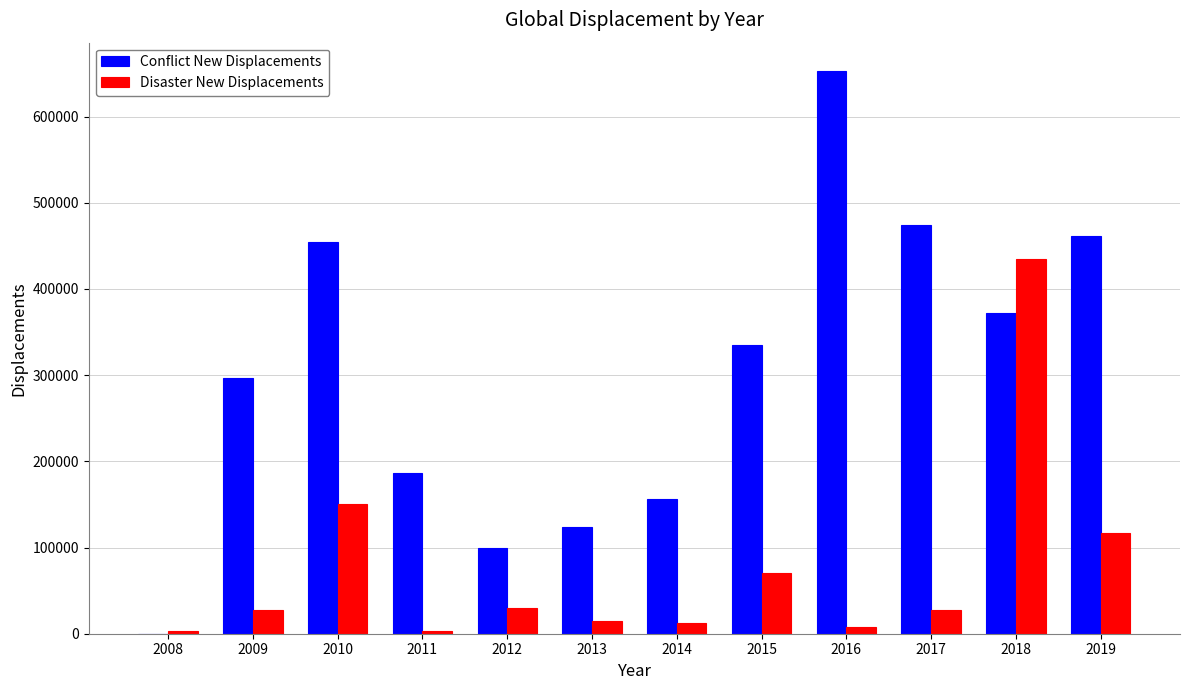

Which series has the largest total across all categories?

Conflict New Displacements